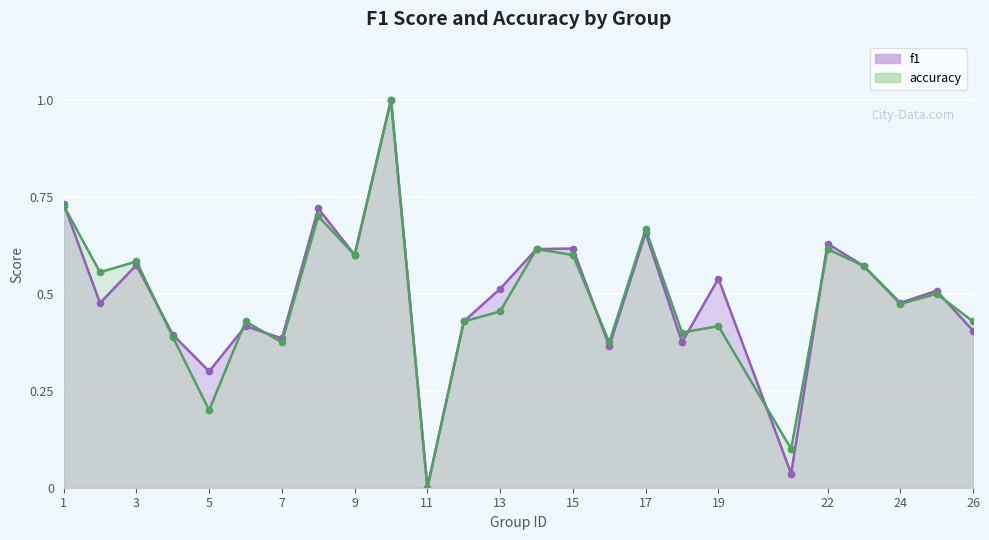

List the series in order of their overall mean, lowest first.

accuracy, f1